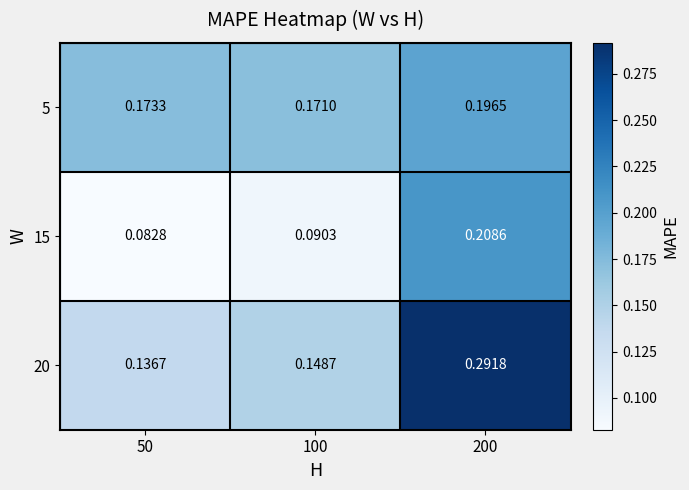

Rank the series by their average value, from highest to lowest.

20, 5, 15